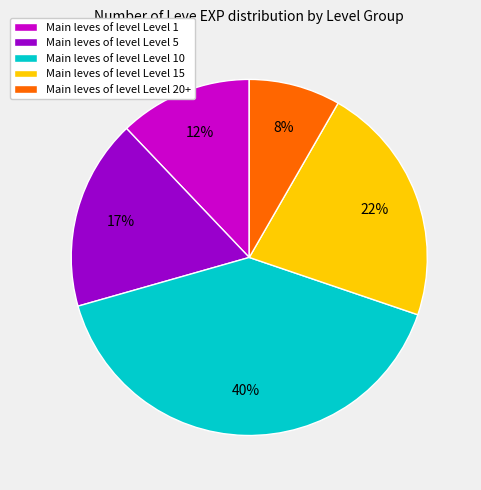

True or false: Main leves of level Level 10 accounts for 40% of the total.

True